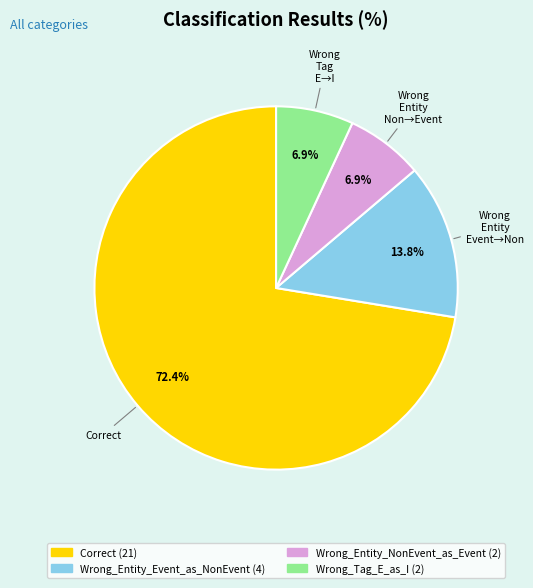

Is there a majority slice in this chart?

Yes